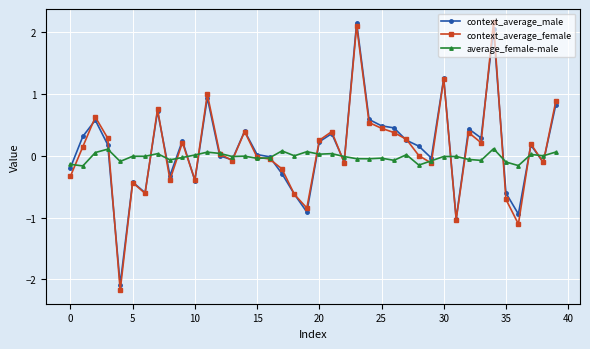

What is the value of the context_average_female point at the 9th from the left?

-0.4